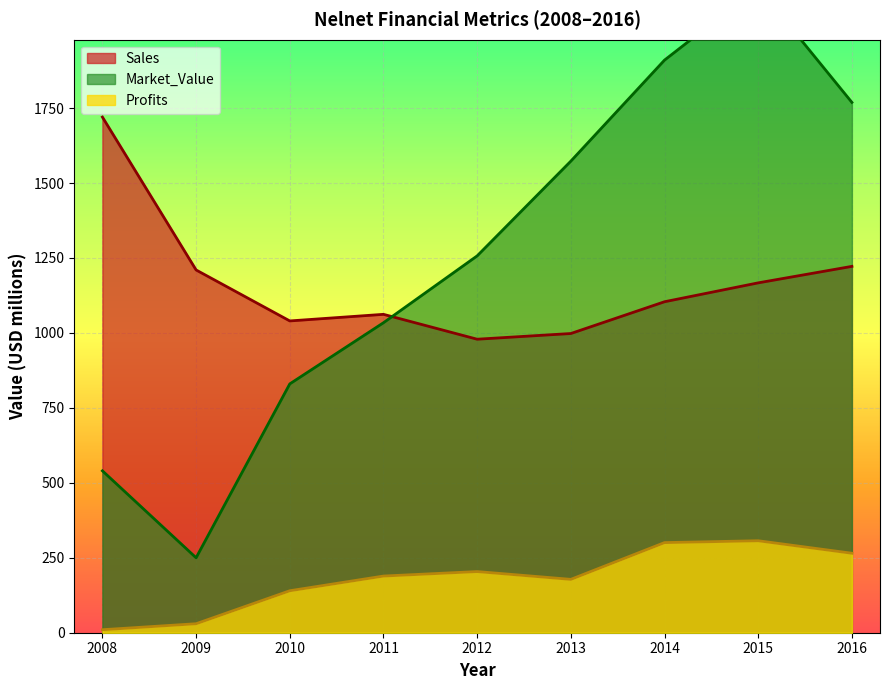

What is the average value of the Profits series?

180.4